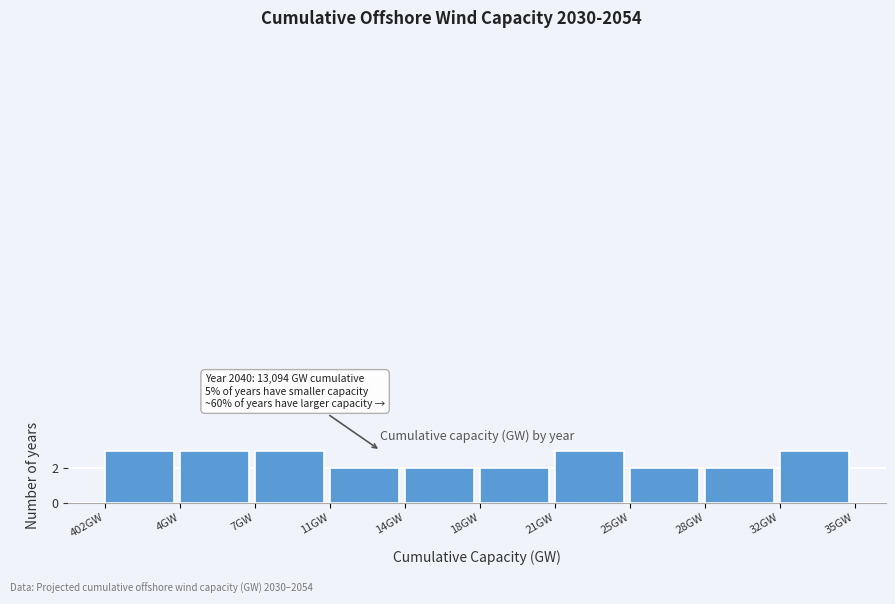

Reading left to right, what are all the values shown in this chart?

402GW=3	4GW=3	7GW=3	11GW=2	14GW=2	18GW=2	21GW=3	25GW=2	28GW=2	32GW=3